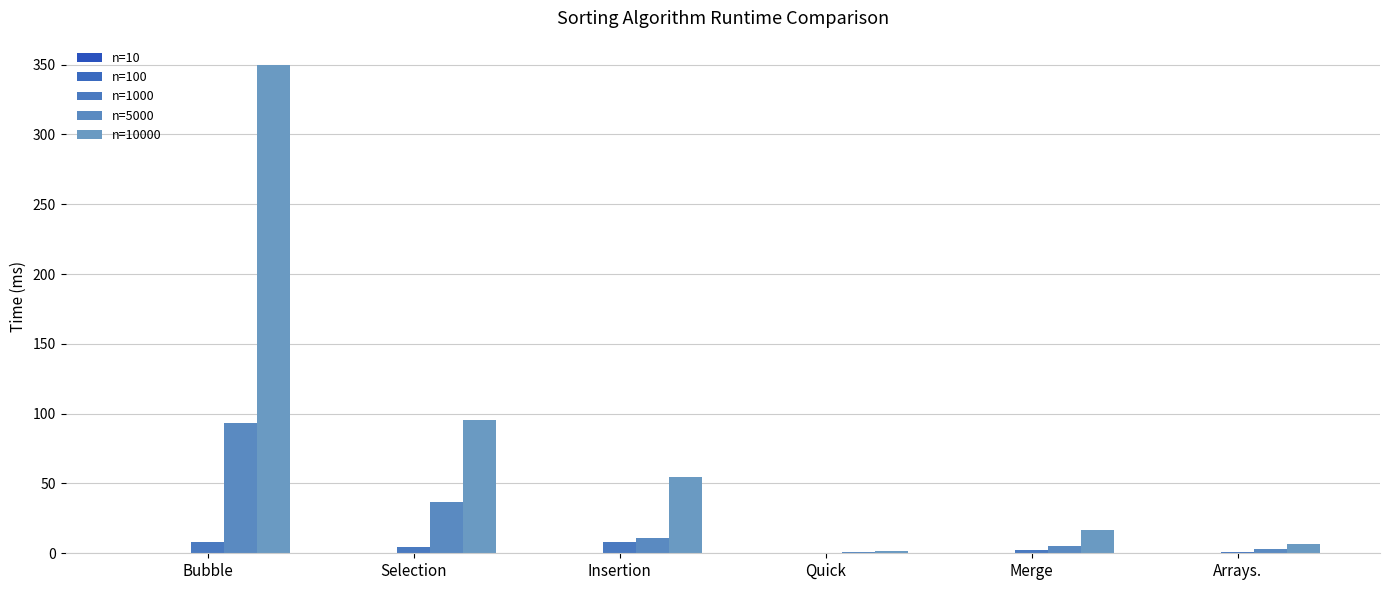

The value of n=1000 at Quick is 0.6. True or false?

False